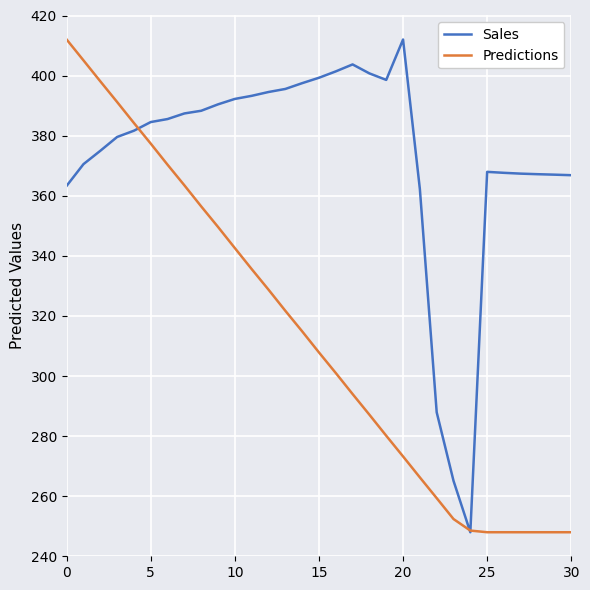

Which series has the largest total across all categories?

Sales